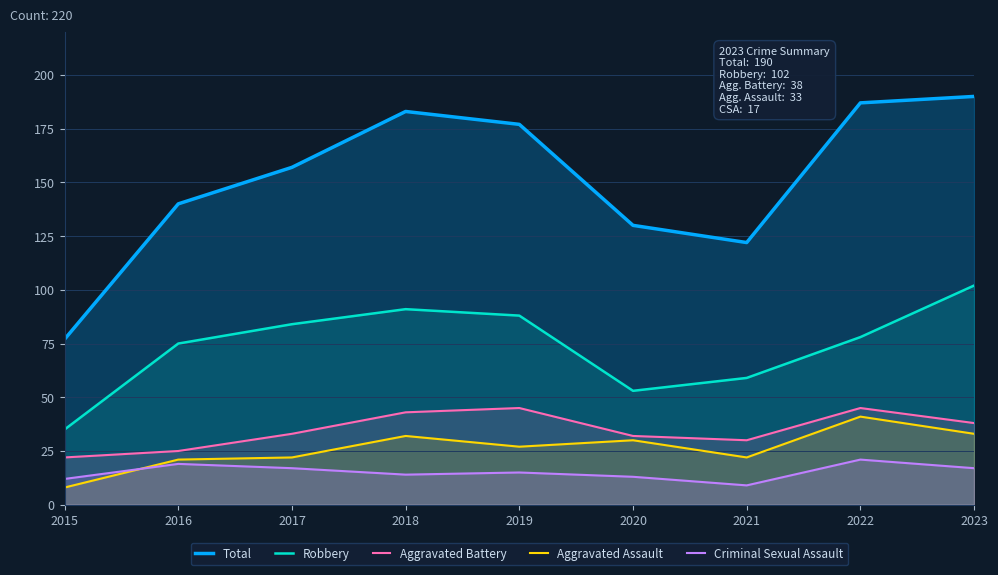

What is the sum of the Aggravated Assault values at 2017 and 2020?

52